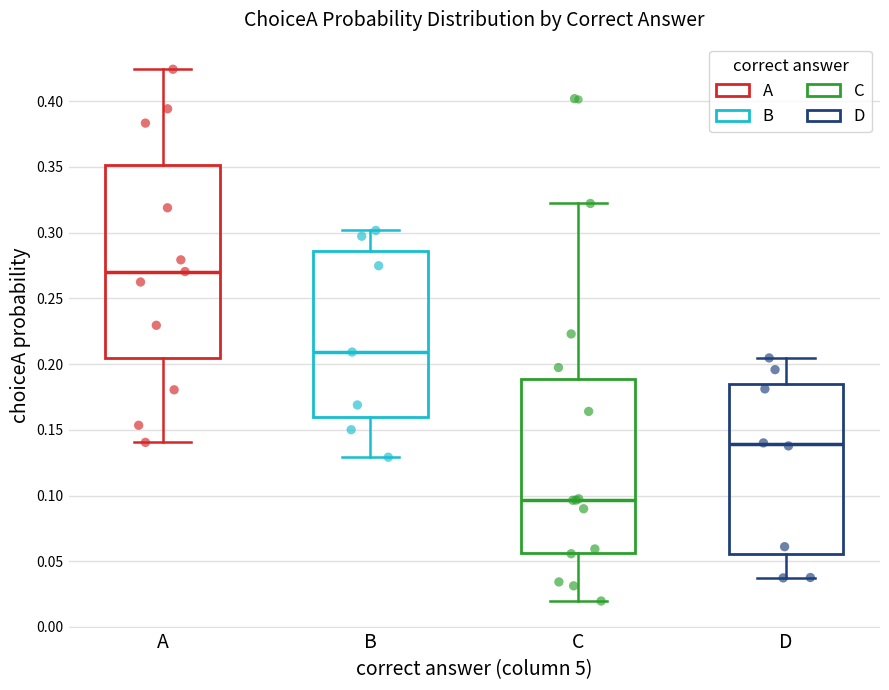

Which box is the tallest, from its lower edge to its upper edge?

A